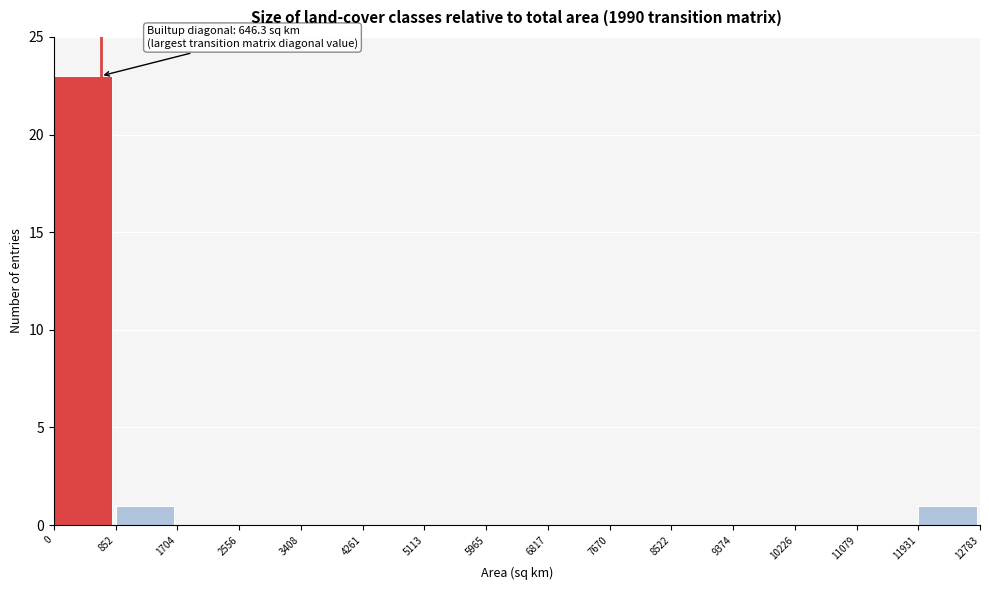

Over which range of the x-axis is the bar tallest?

0 to 852